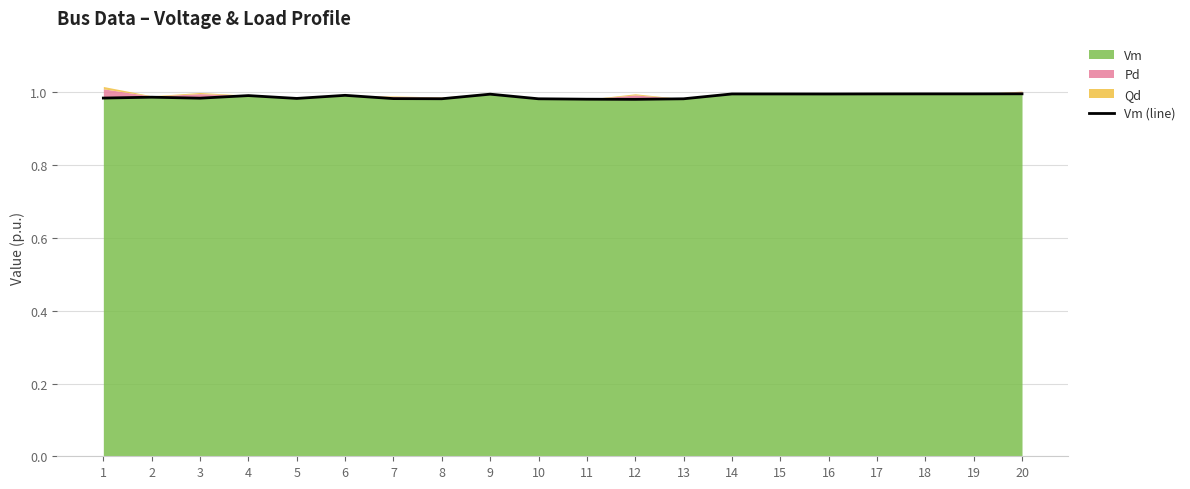

What value does the data have at 19?

1.0